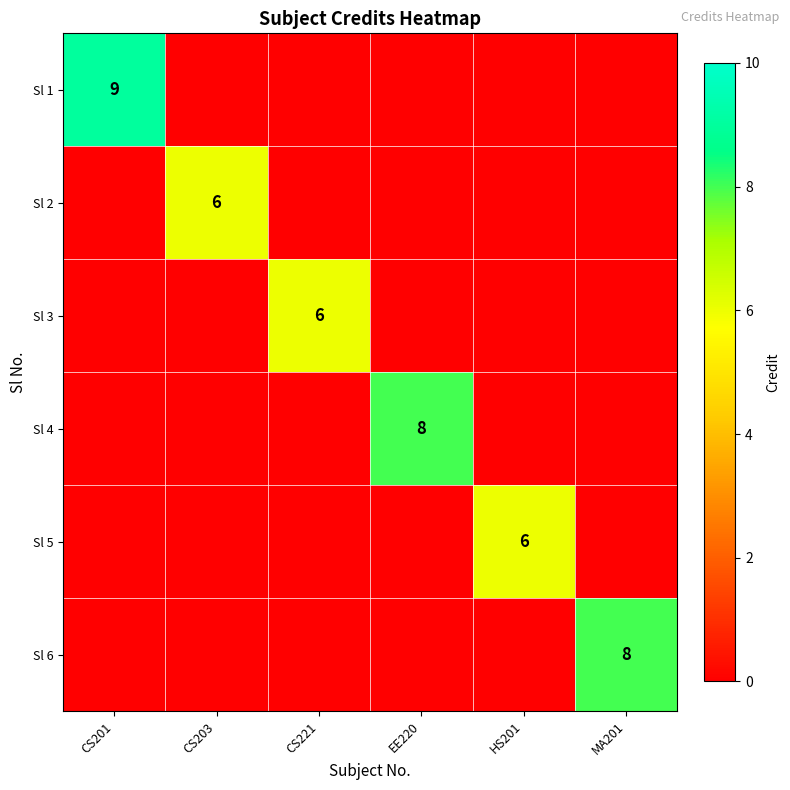

At which label is Sl 5 closest to 3?

CS201